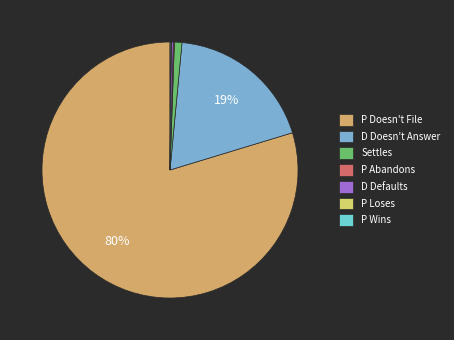

To the nearest percent, what portion does P Doesn't File represent?

80%